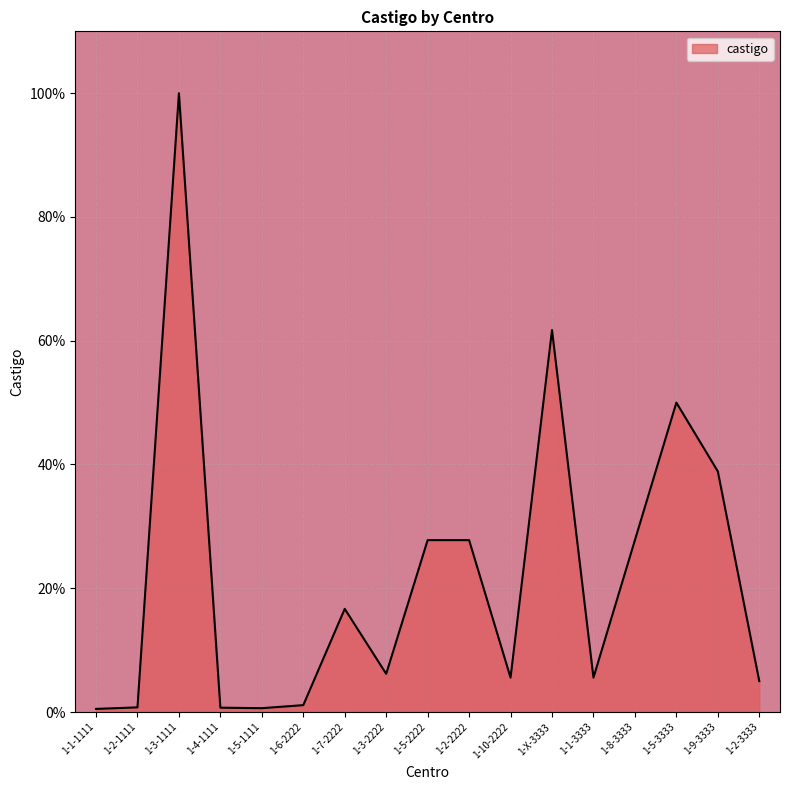

At which label is the value closest to 50?

1-5-3333